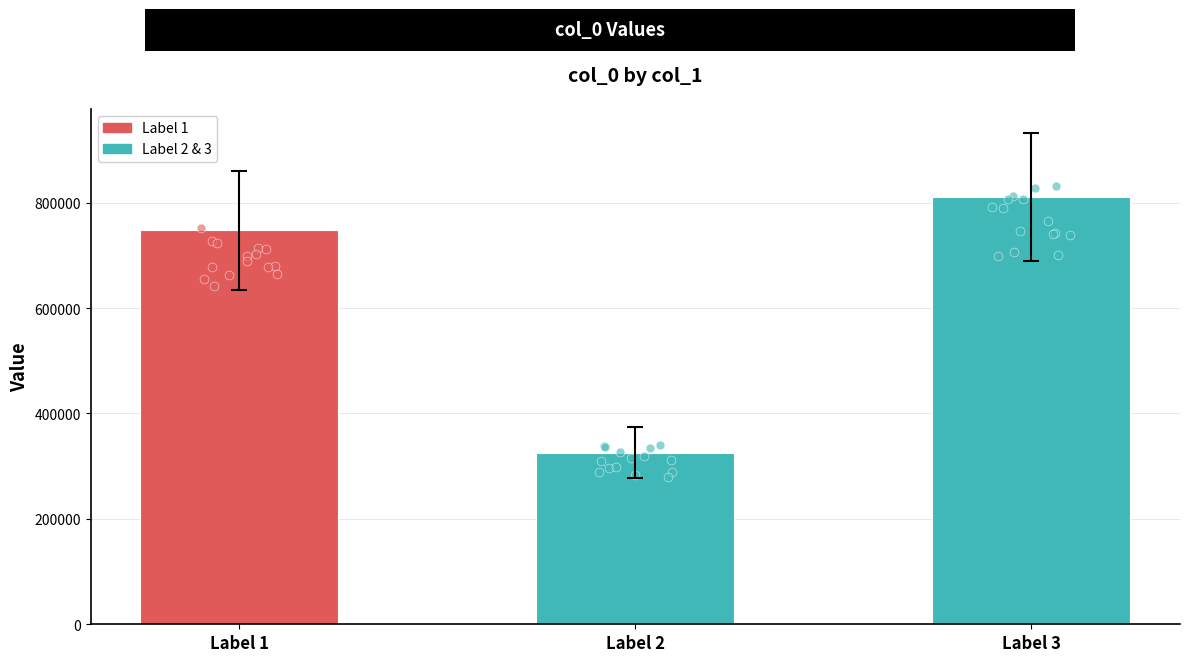

What is the change in value from Label 1 to Label 3?

+62880